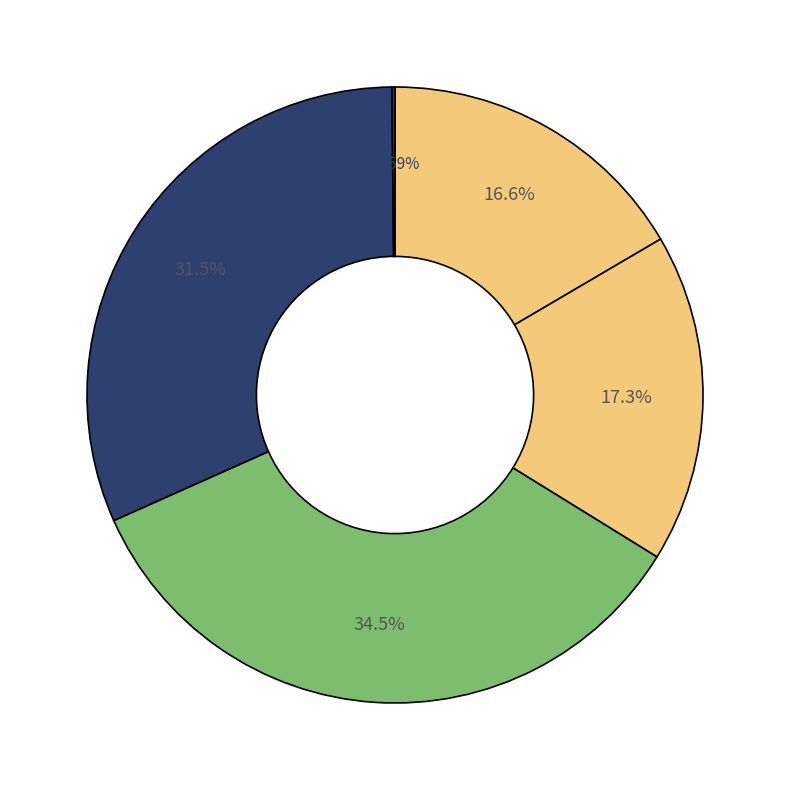

Does any single category account for the majority?

No